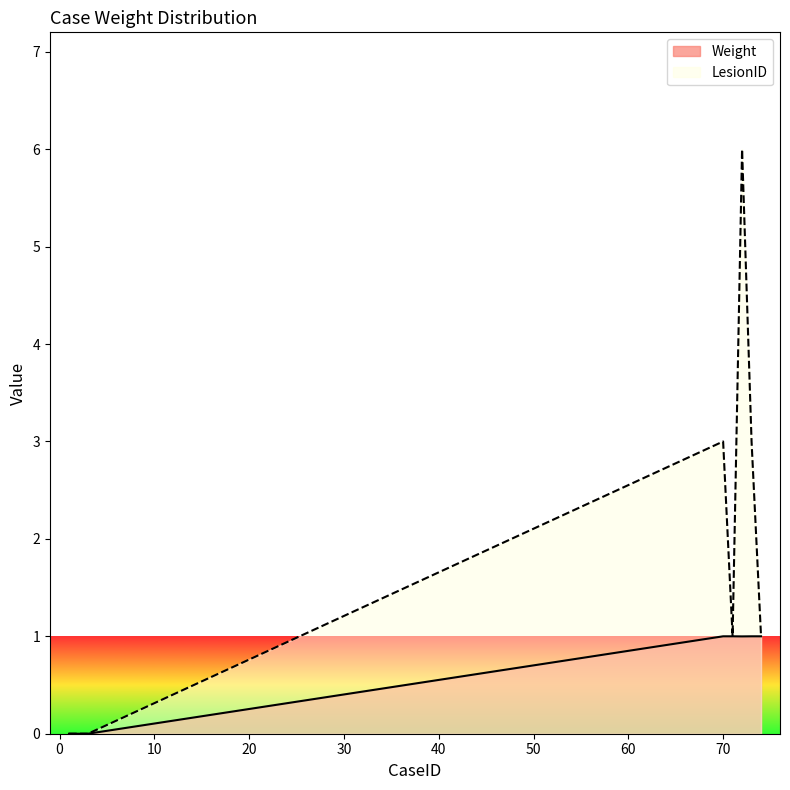

Rank the series by their average value, from highest to lowest.

LesionID, Weight